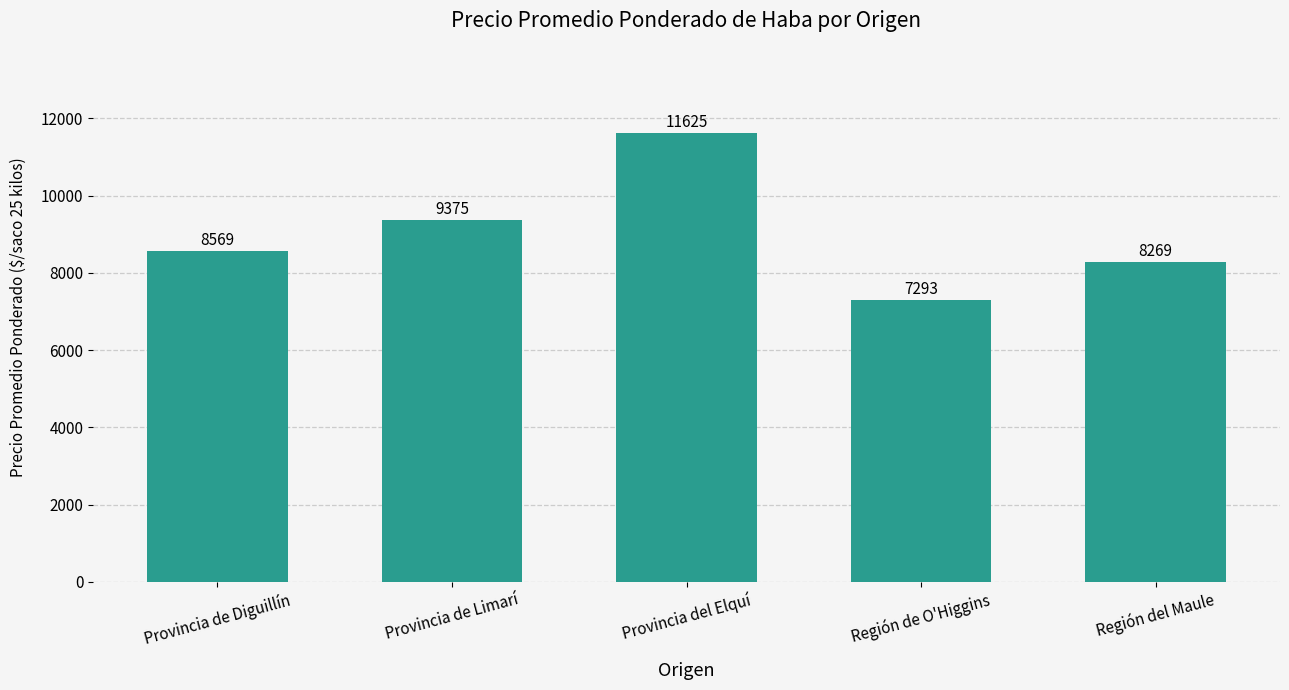

What is the approximate value at Región del Maule, to the nearest 50?

8250